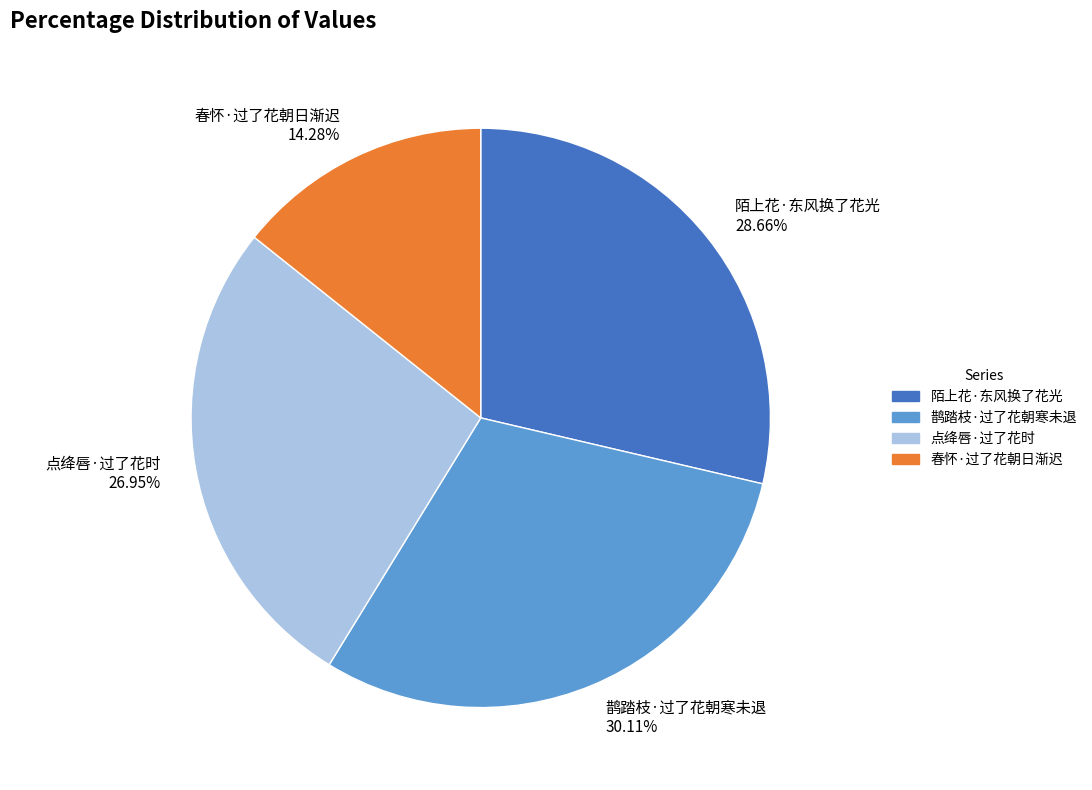

What is the largest slice in the pie chart?

鹊踏枝·过了花朝寒未退